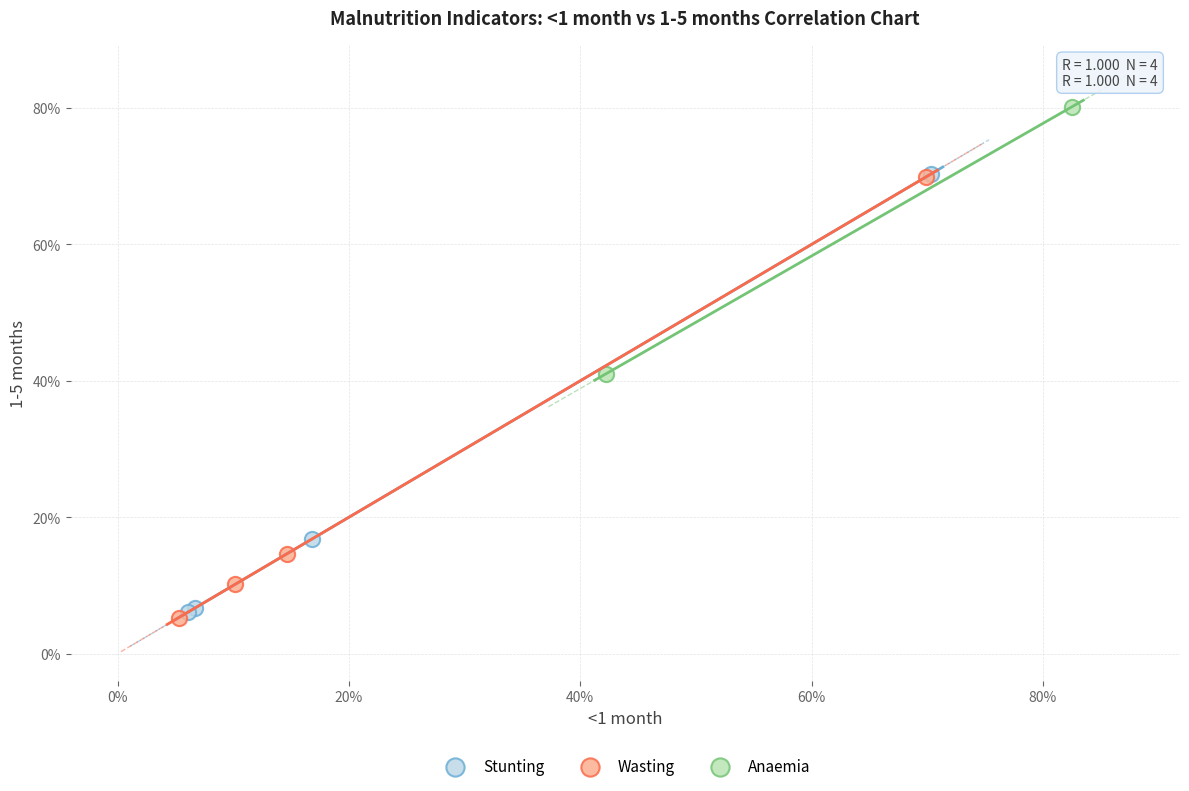

Which series has the widest spread of Y values?

Wasting